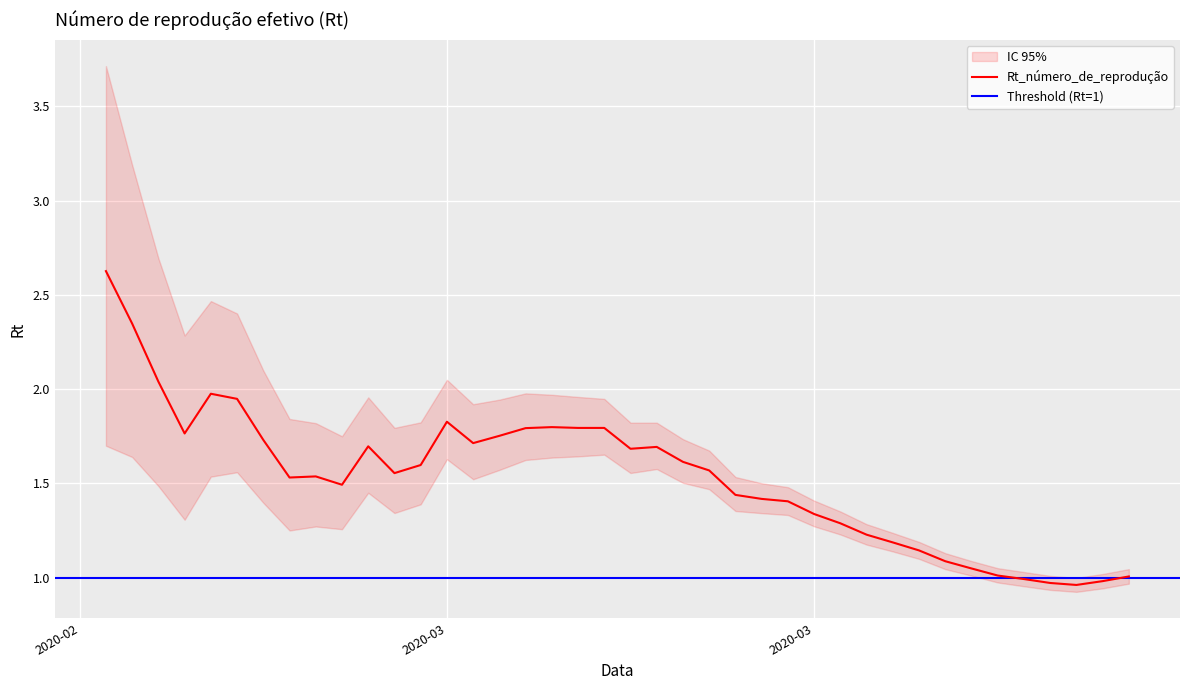

How many interior local peaks does the Rt series have?

6